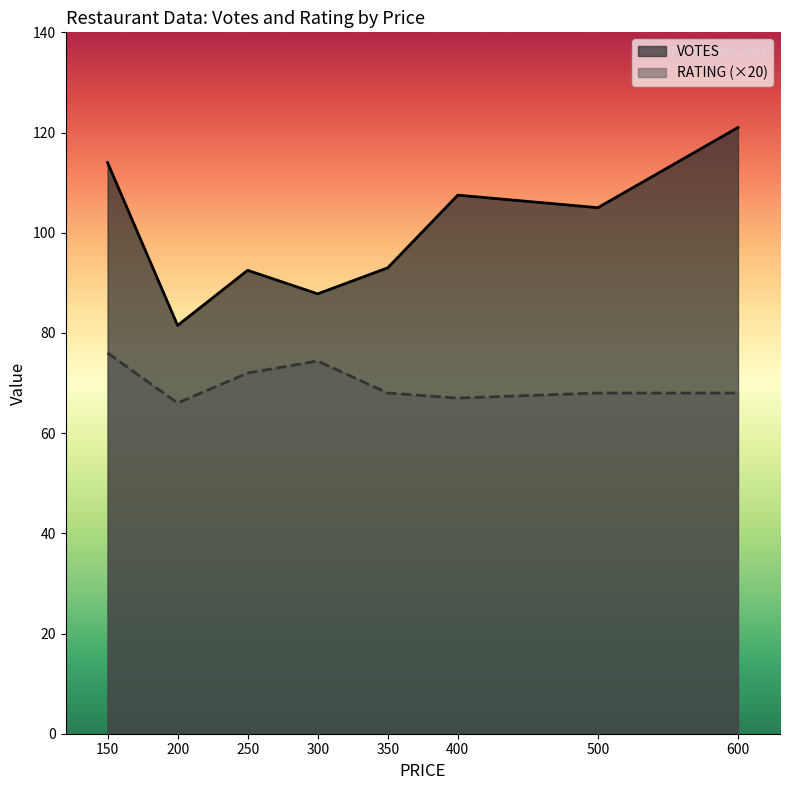

At which category is the sum across all series the highest?

150